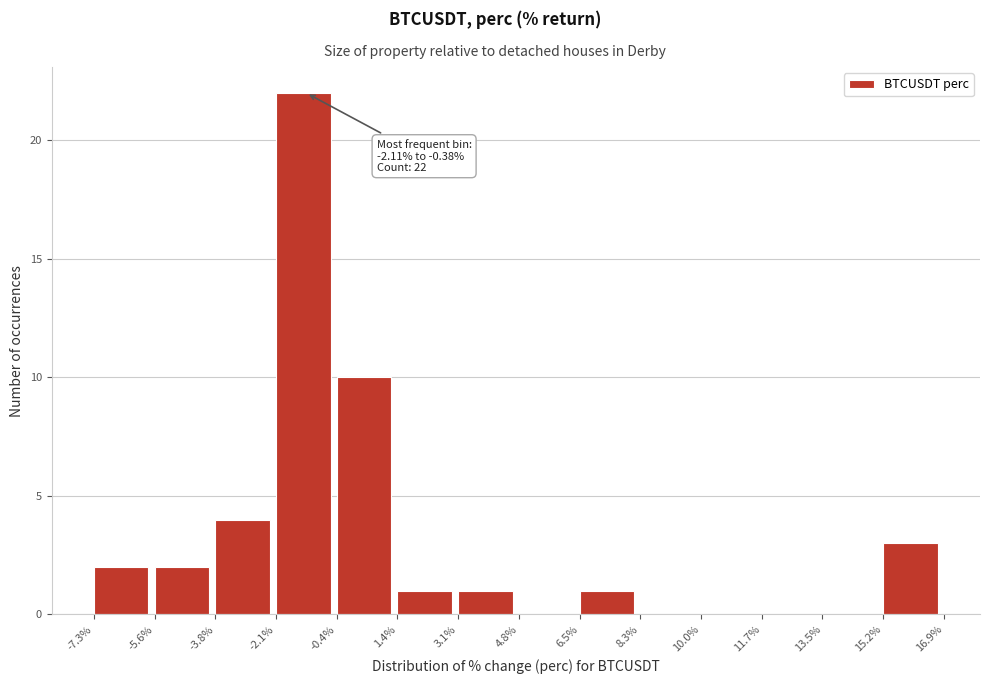

Which range on the x-axis has the tallest bar?

-2.1% to -0.4%